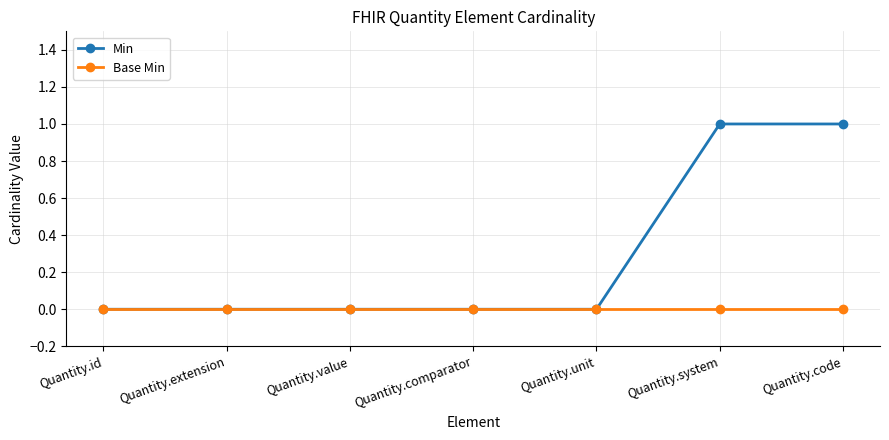

Is this an area chart (filled region under the line)?

No